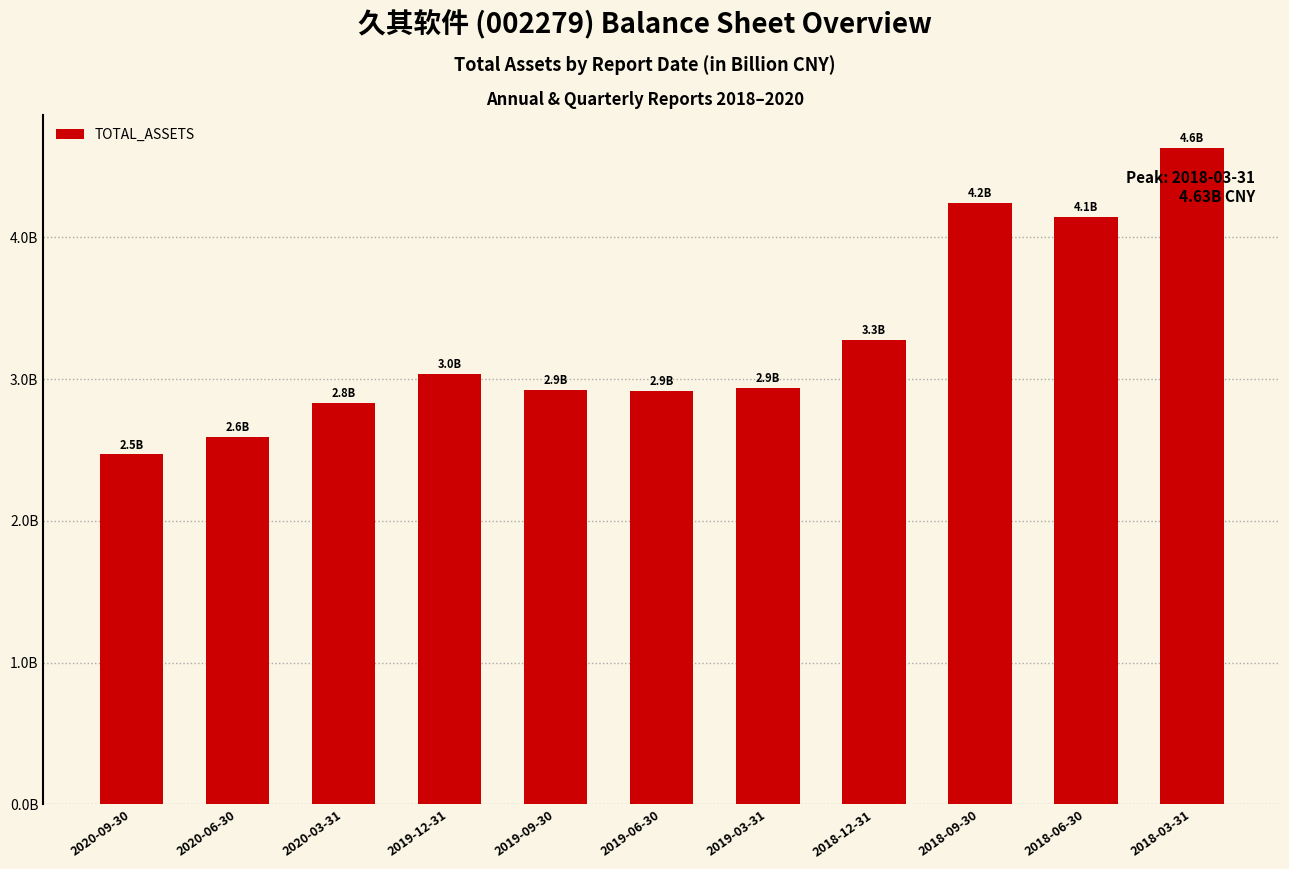

Are the bars horizontal?

No